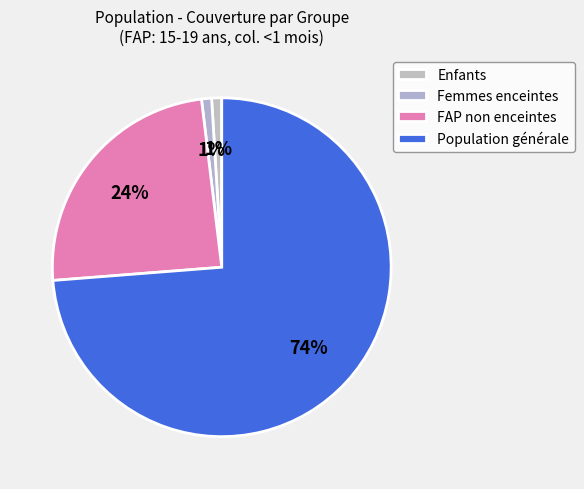

Is there any slice that represents more than half of the pie?

Yes